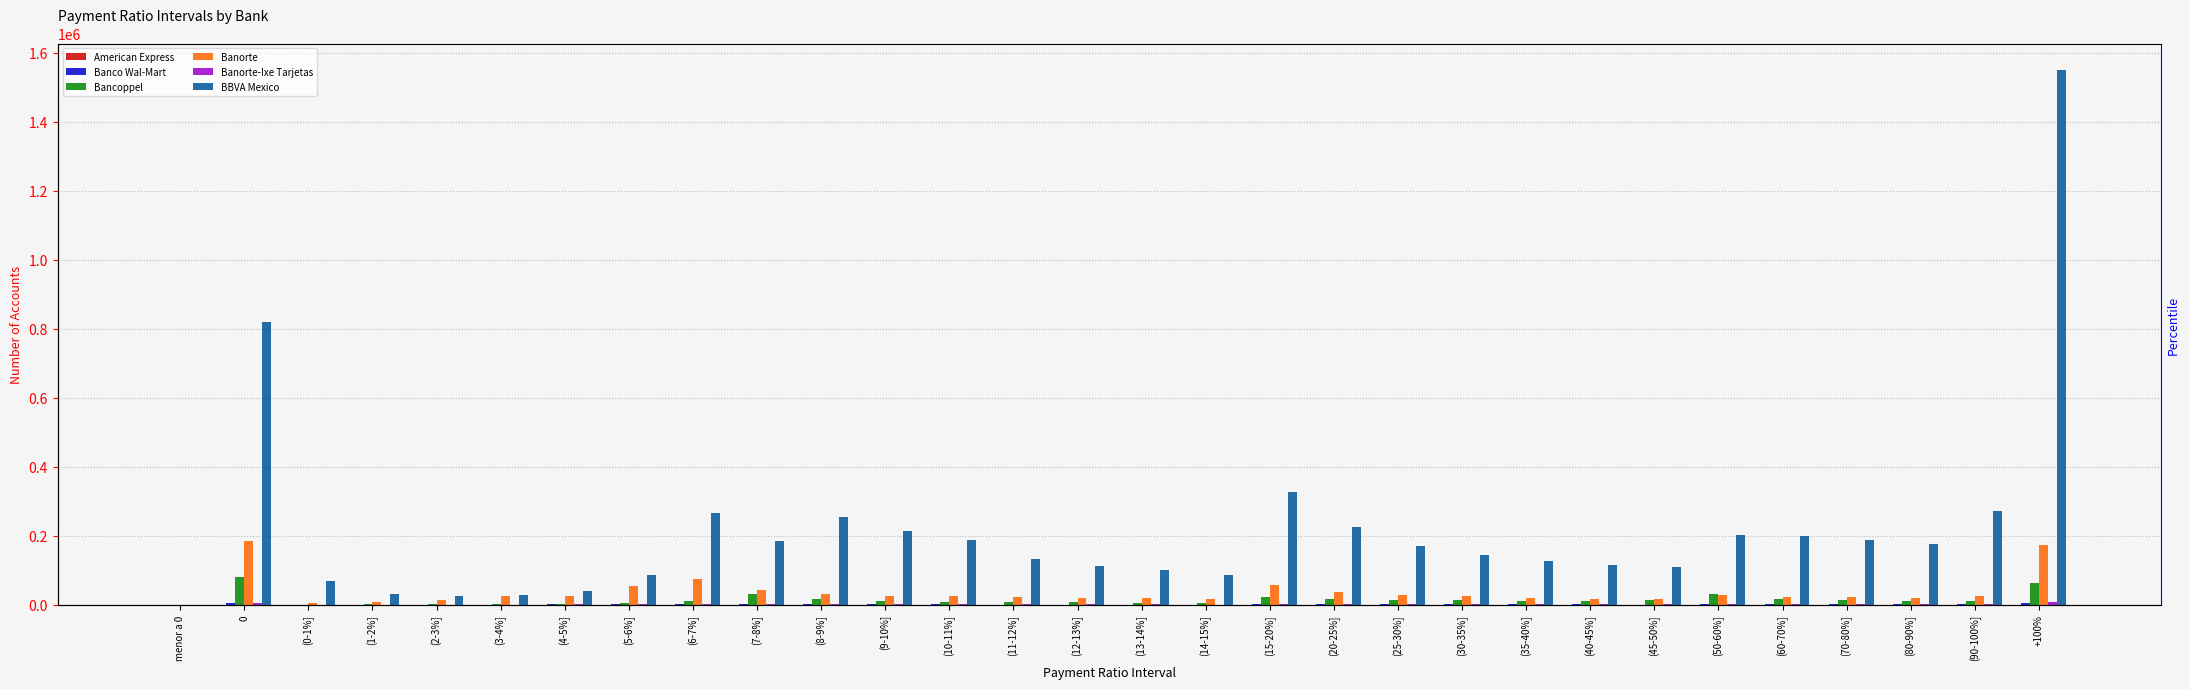

What is the total value across all series at (4-5%]?

69695